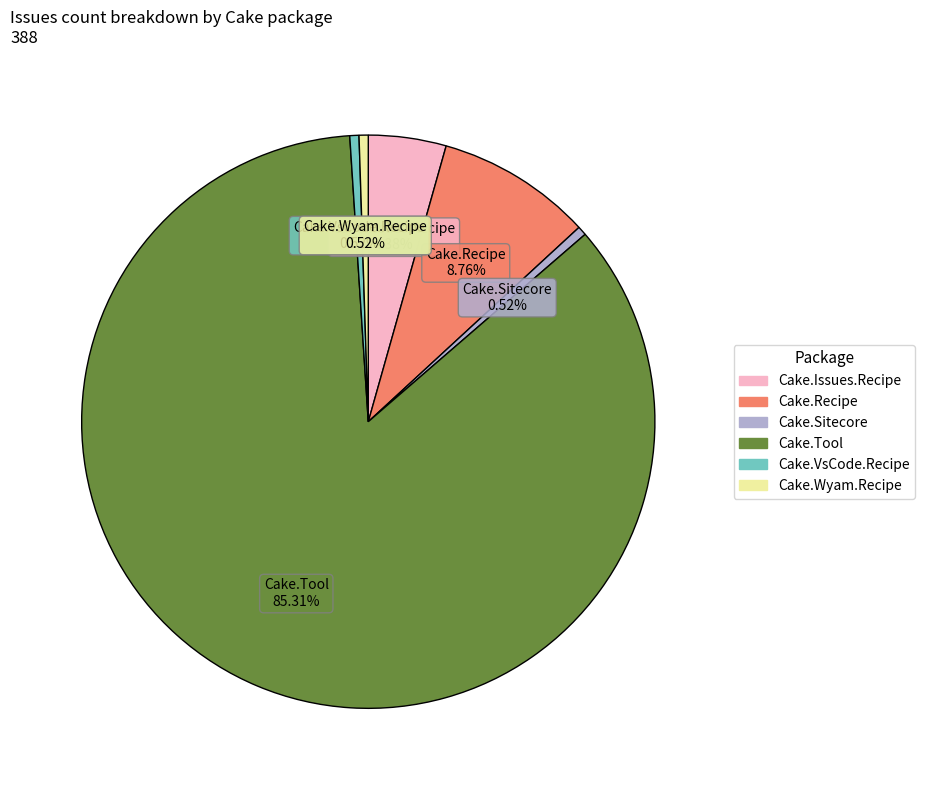

Is there a majority slice in this chart?

Yes